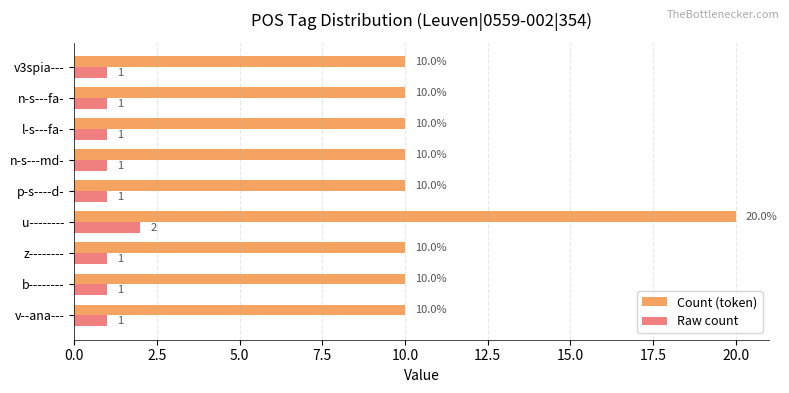

Which series has the largest total across all categories?

Count (token)